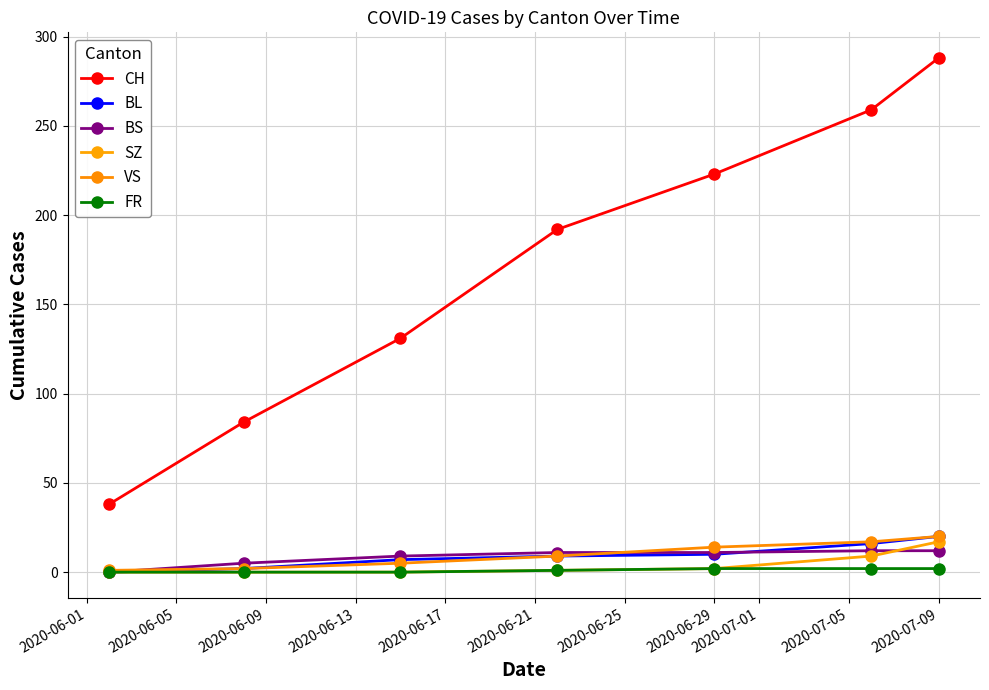

Rank the series by their maximum value, from highest to lowest.

CH, BL, VS, SZ, BS, FR